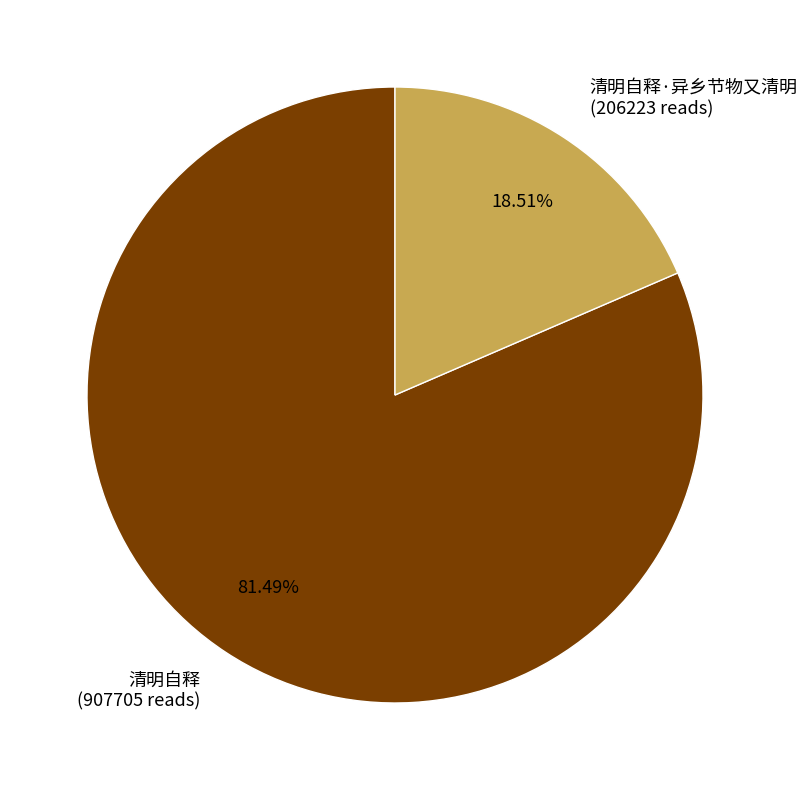

Is 清明自释·异乡节物又清明 (206223 reads) the majority of the pie?

No